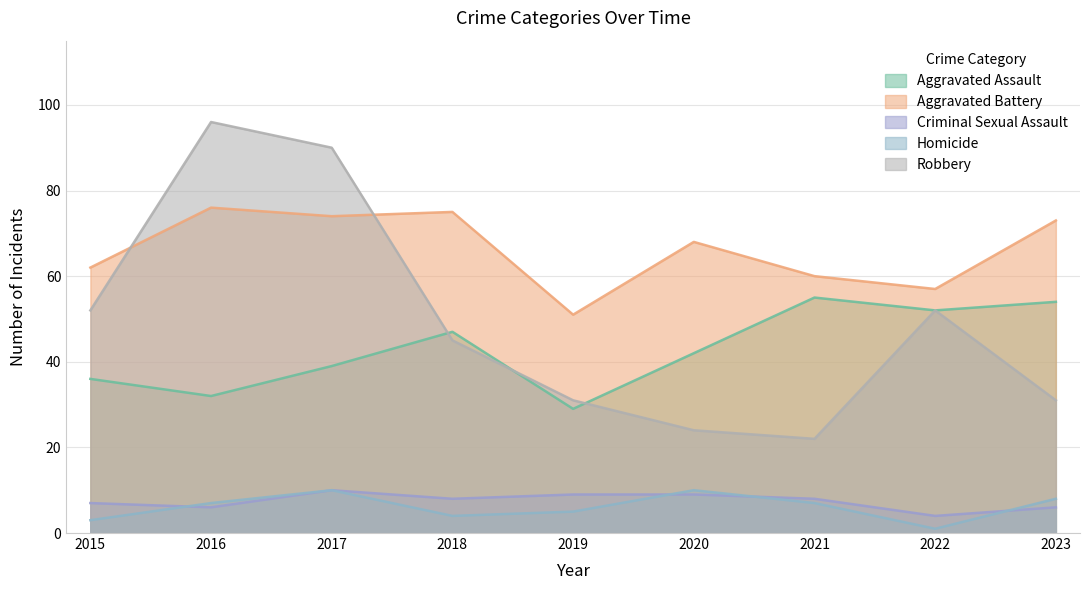

Which label corresponds to the largest value in the chart?

2016